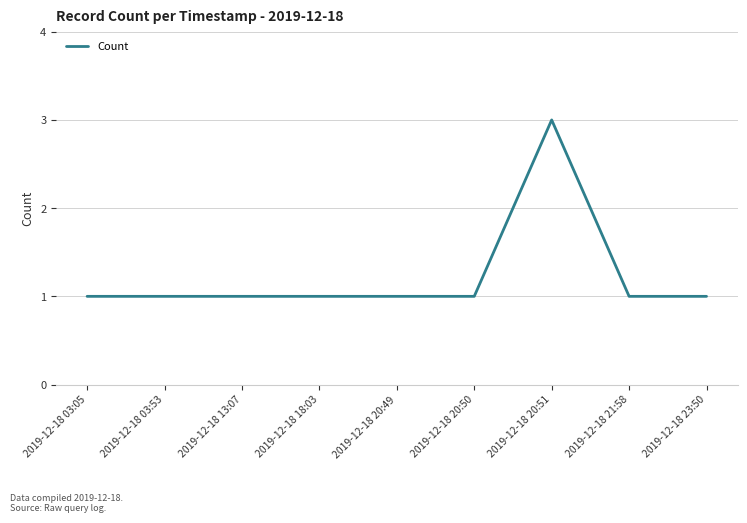

The chart shows a value of 2 at 2019-12-18 03:05. True or false?

False